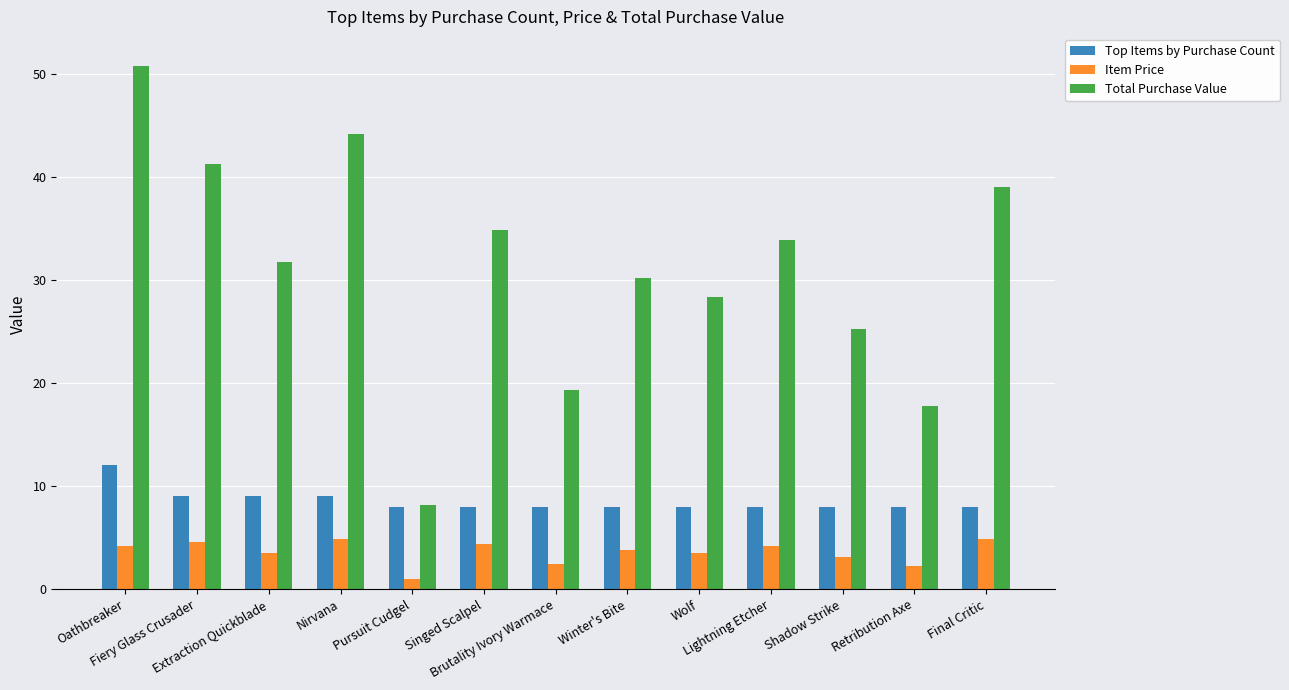

What is the sum of all Top Items by Purchase Count values?

111.0